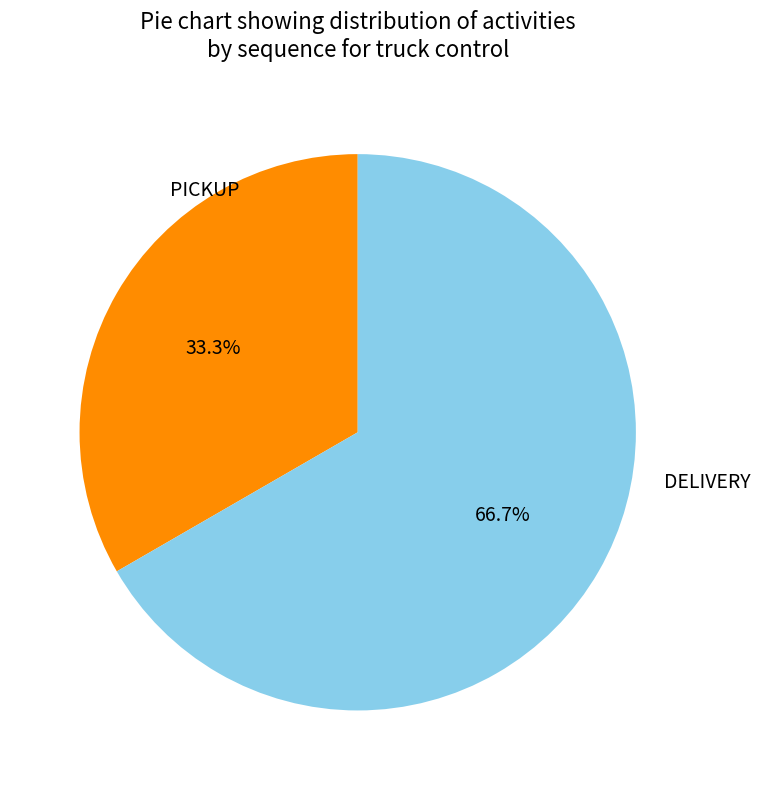

Is there any slice that represents more than half of the pie?

Yes